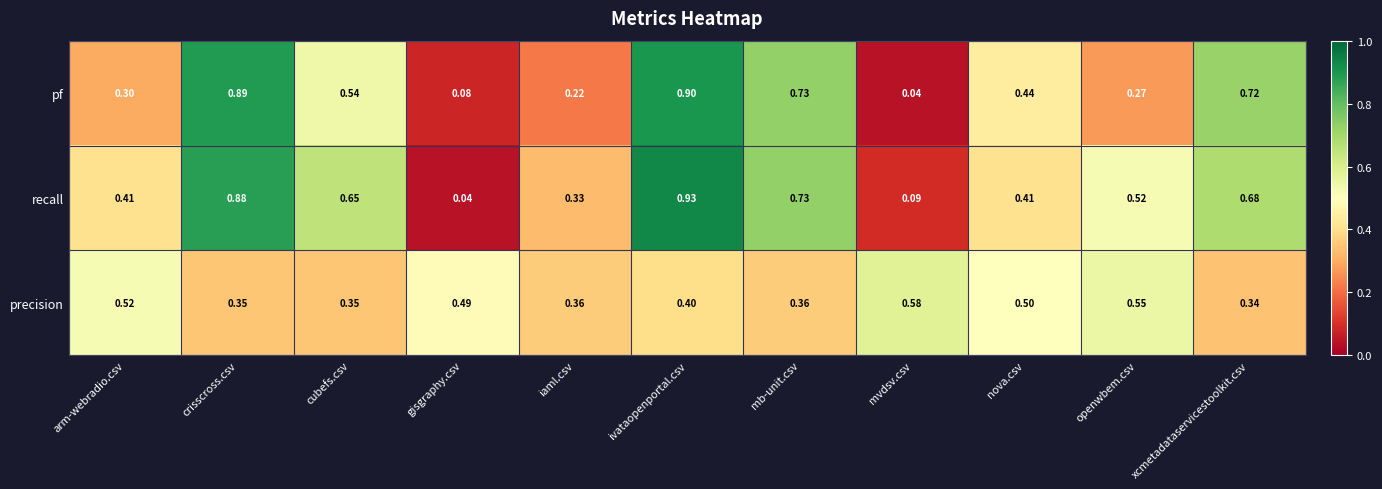

Which series has the largest total across all categories?

recall